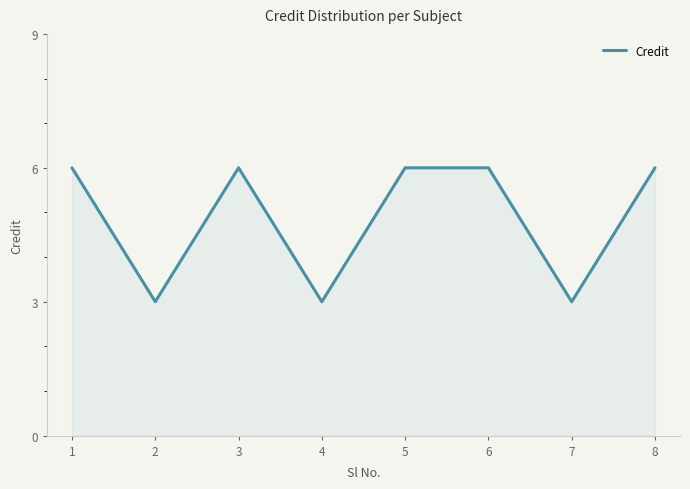

Reading right to left, what are all the values shown in this chart?

8=6	7=3	6=6	5=6	4=3	3=6	2=3	1=6